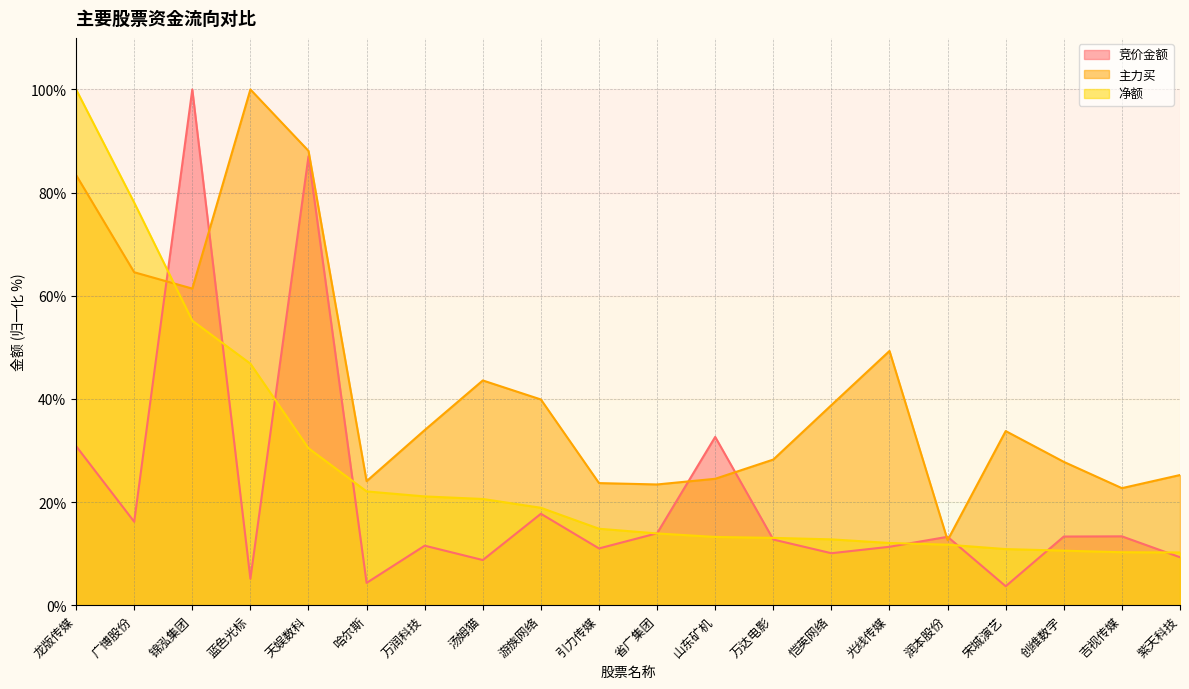

What is the label of the 15th point from the right?

哈尔斯